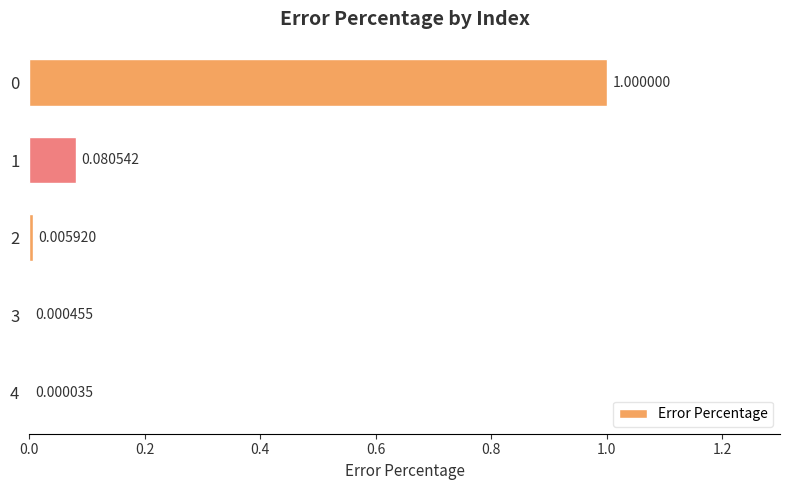

What is the change in value from 0 to 2?

-1.0